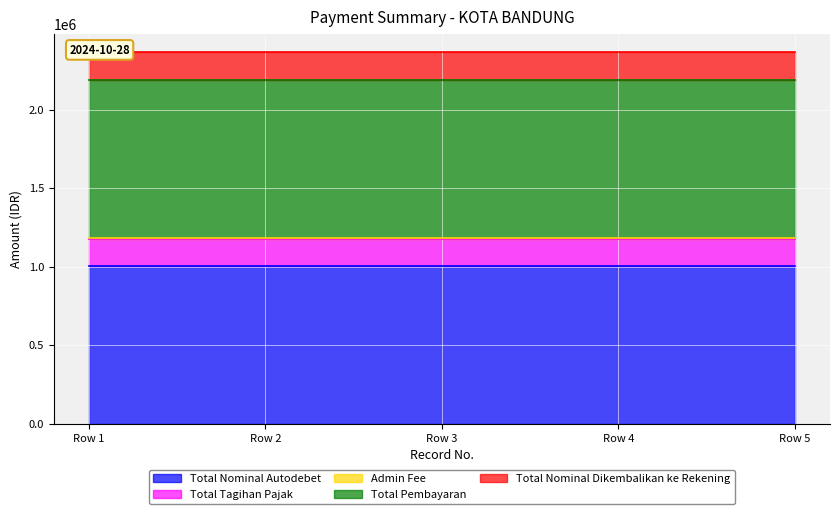

True or false: Total Tagihan Pajak has a value of 78593 at Row 3.

False